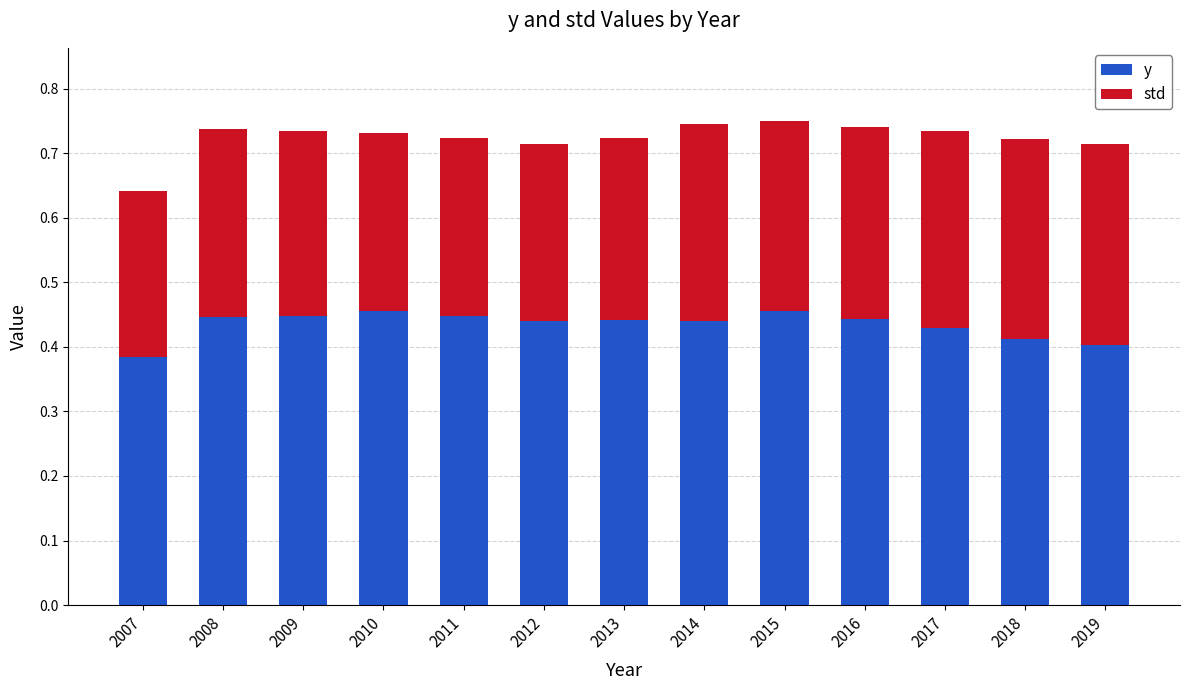

The value of y at 2008 is 0.4. True or false?

True